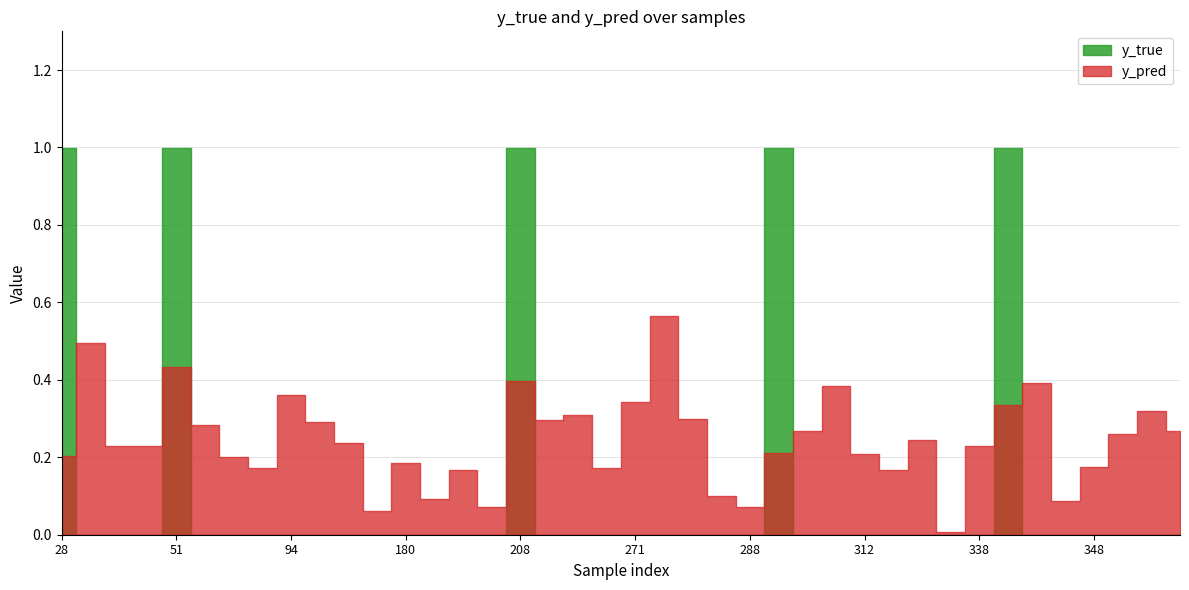

Which series changed the most between 271 and 282?

y_pred